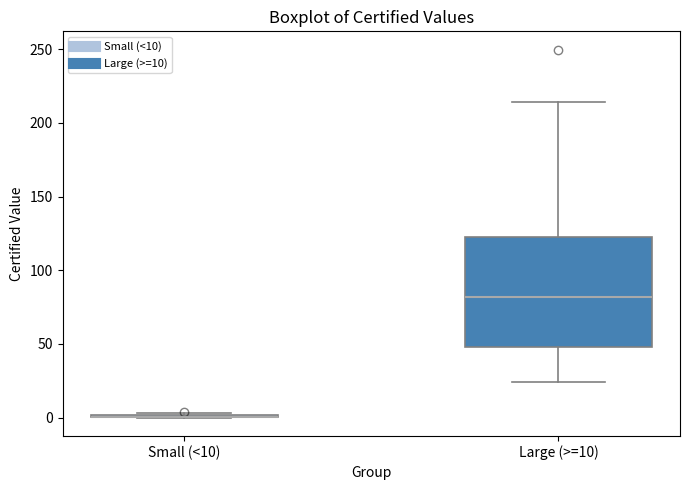

Where does the median line of the box for Large (>=10) sit on the y-axis? The values are not printed on the chart, so give them approximately, as read against the axis.

80